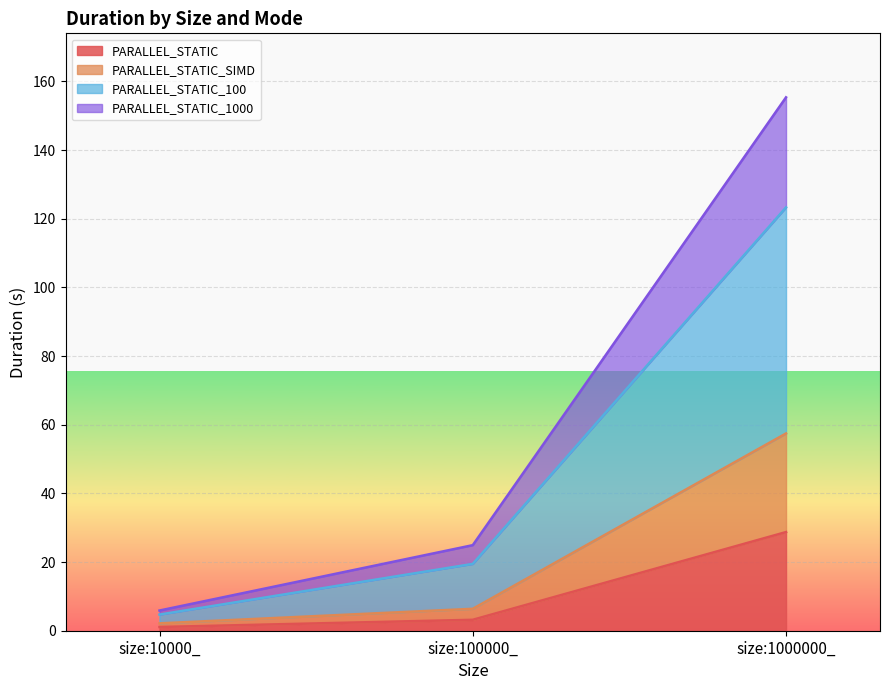

Which category has the highest value in the PARALLEL_STATIC series?

size:1000000_